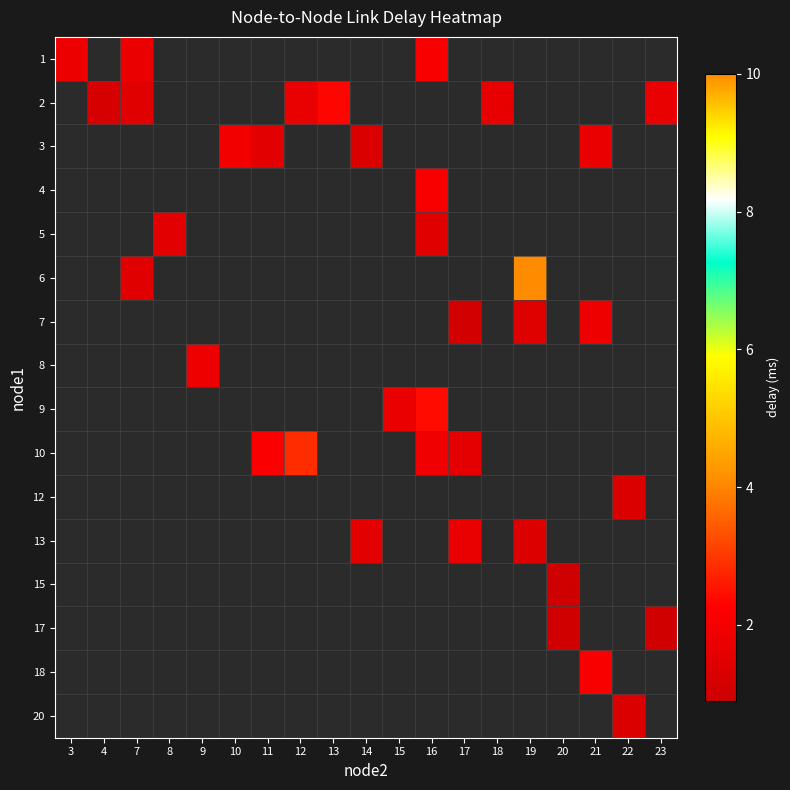

How many categories are shown in the chart?

19